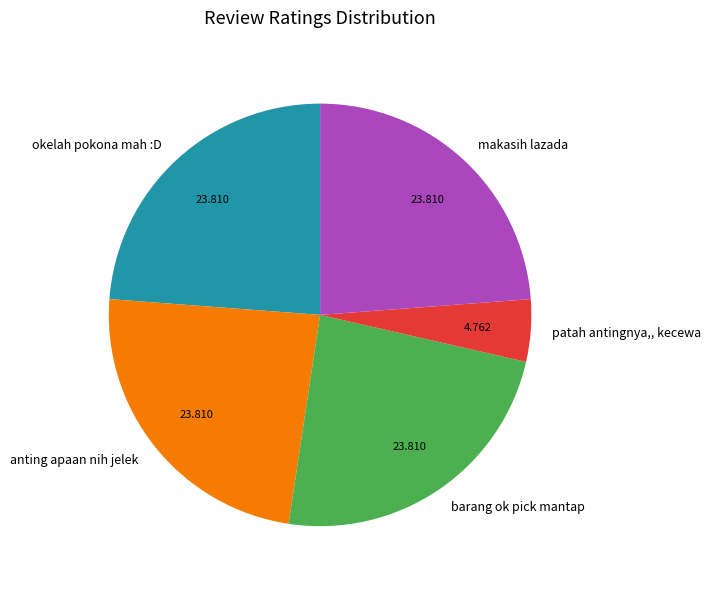

What is the smallest slice in the pie chart?

patah antingnya,, kecewa